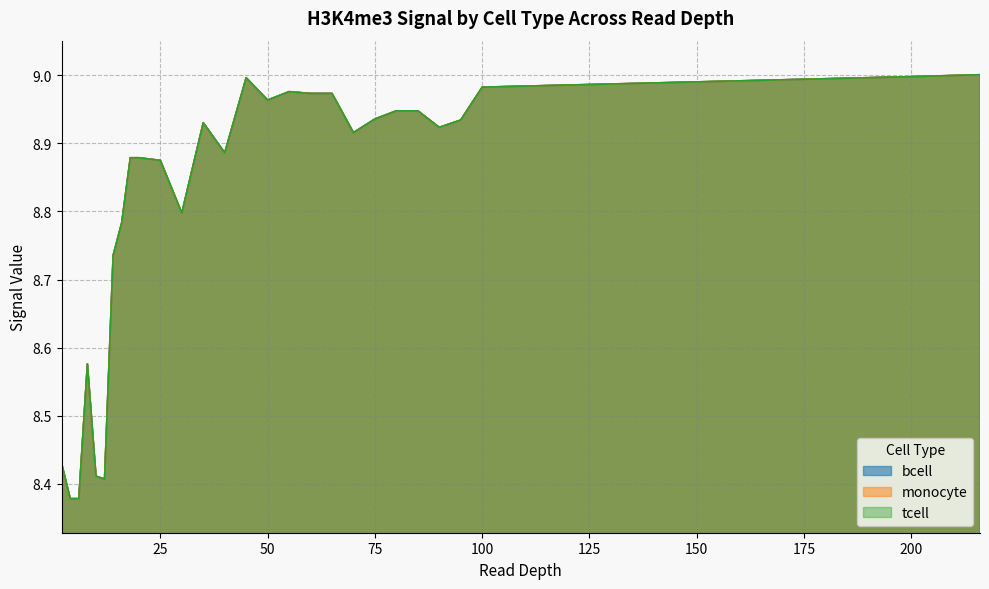

Which series has the widest spread of values?

bcell